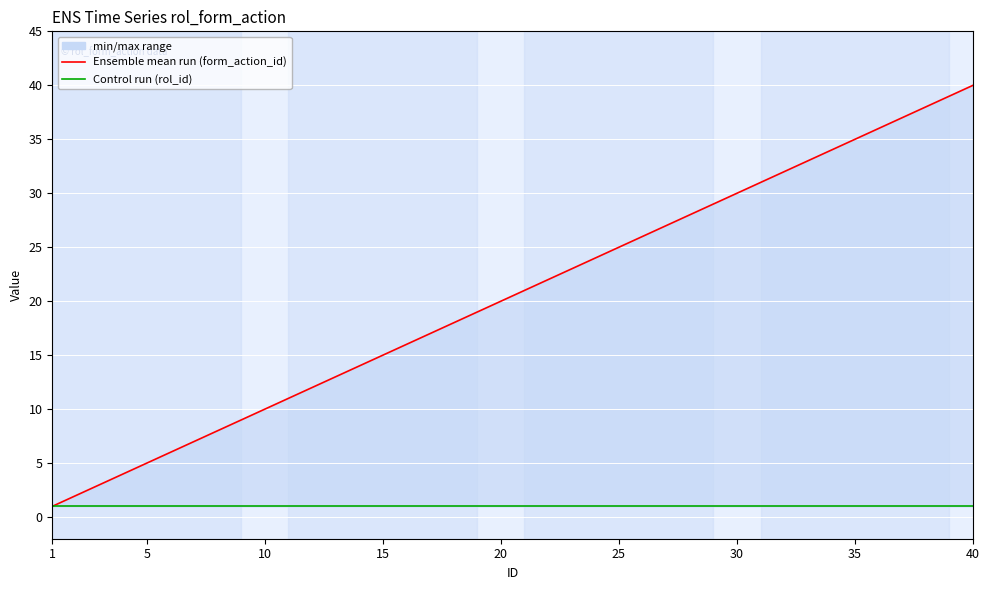

Reading left to right, list all the values displayed in this chart.

Ensemble mean run (form_action_id): 1	2	3	4	5	6	7	8	9	10	11	12	13	14	15	16	17	18	19	20	21	22	23	24	25	26	27	28	29	30	31	32	33	34	35	36	37	38	39	40
Control run (rol_id): 1	1	1	1	1	1	1	1	1	1	1	1	1	1	1	1	1	1	1	1	1	1	1	1	1	1	1	1	1	1	1	1	1	1	1	1	1	1	1	1